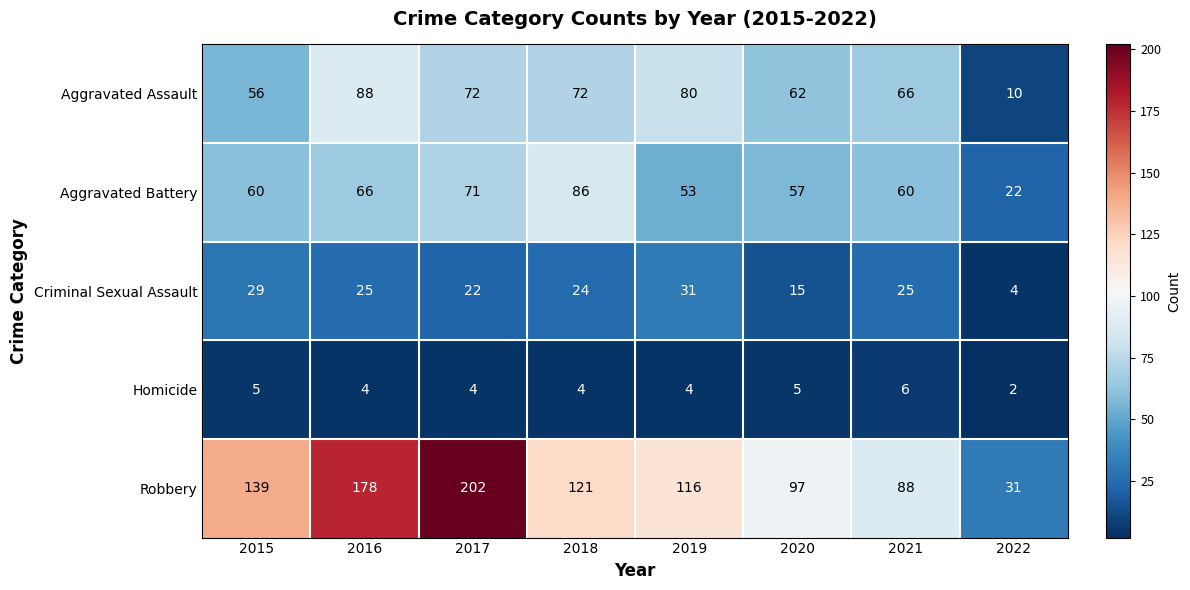

Which label corresponds to the smallest value in the chart?

2022